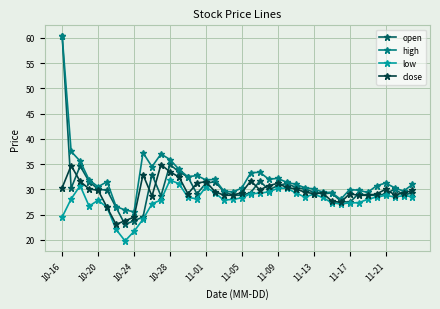

Which series has the largest range (max minus min)?

open